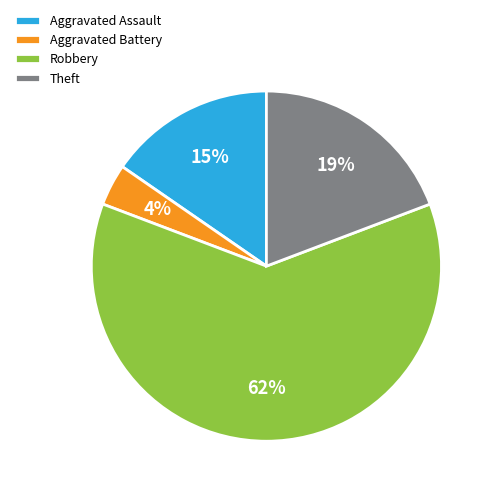

The Robbery slice represents 76% of the pie. True or false?

False